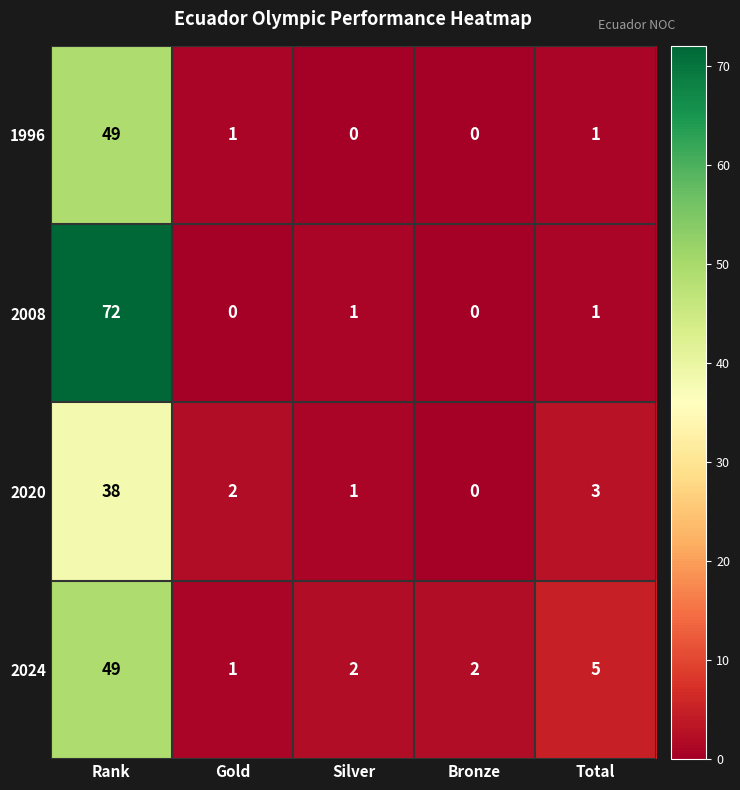

Reading left to right, what are all the values shown in this chart?

1996: Rank=49	Gold=1	Silver=0	Bronze=0	Total=1
2008: Rank=72	Gold=0	Silver=1	Bronze=0	Total=1
2020: Rank=38	Gold=2	Silver=1	Bronze=0	Total=3
2024: Rank=49	Gold=1	Silver=2	Bronze=2	Total=5